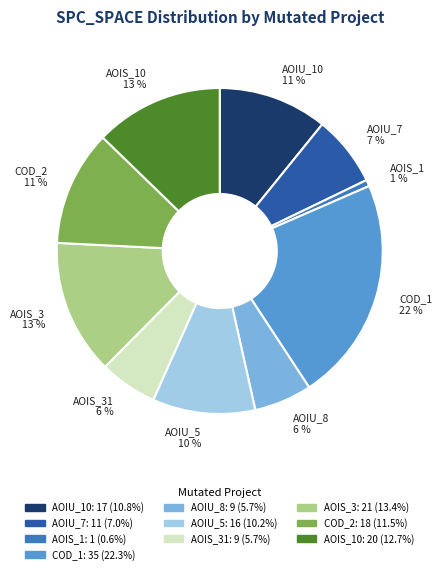

Which slice is the smallest?

AOIS_1 1 %